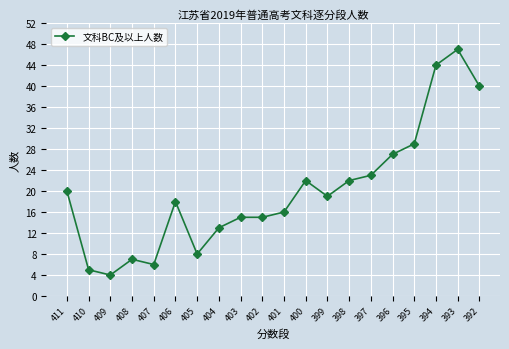

How many data points are less than 19?

10